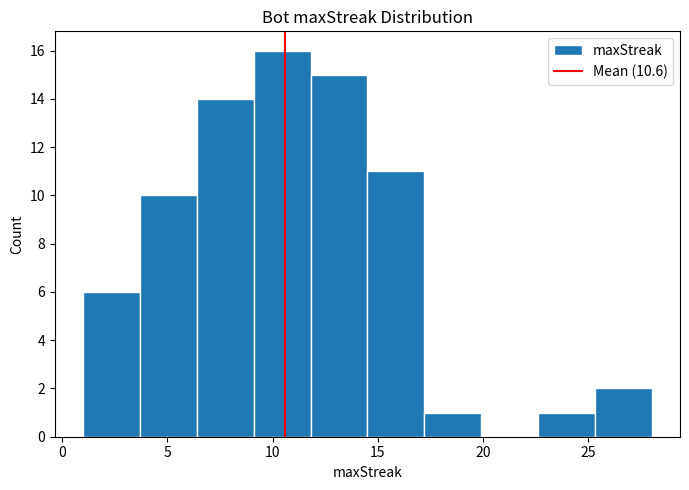

Which range on the x-axis has the tallest bar?

9.1 to 11.8